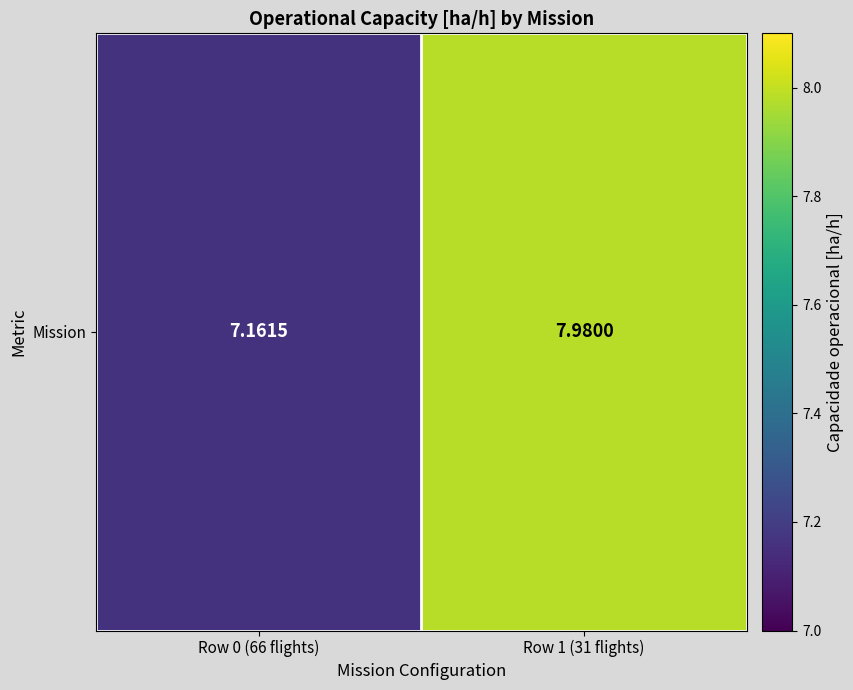

Where is the data nearest to the value 7?

Row 0 (66 flights)